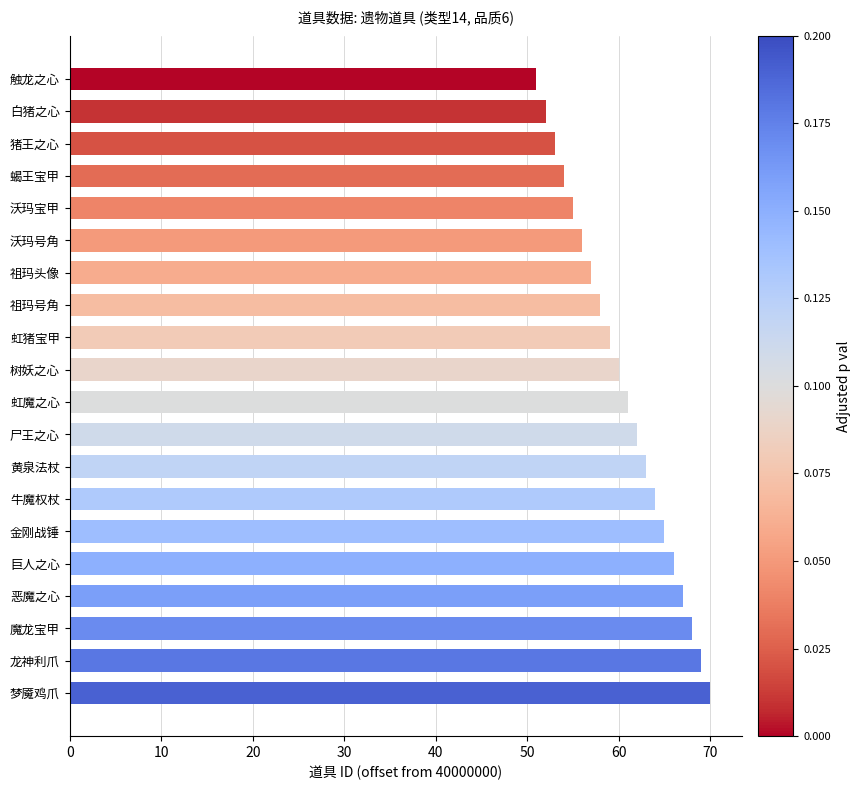

Reading bottom to top, extract all data points from this chart.

梦魇鸡爪=70	龙神利爪=69	魔龙宝甲=68	恶魔之心=67	巨人之心=66	金刚战锤=65	牛魔权杖=64	黄泉法杖=63	尸王之心=62	虹魔之心=61	树妖之心=60	虹猪宝甲=59	祖玛号角=58	祖玛头像=57	沃玛号角=56	沃玛宝甲=55	蝎王宝甲=54	猪王之心=53	白猪之心=52	触龙之心=51